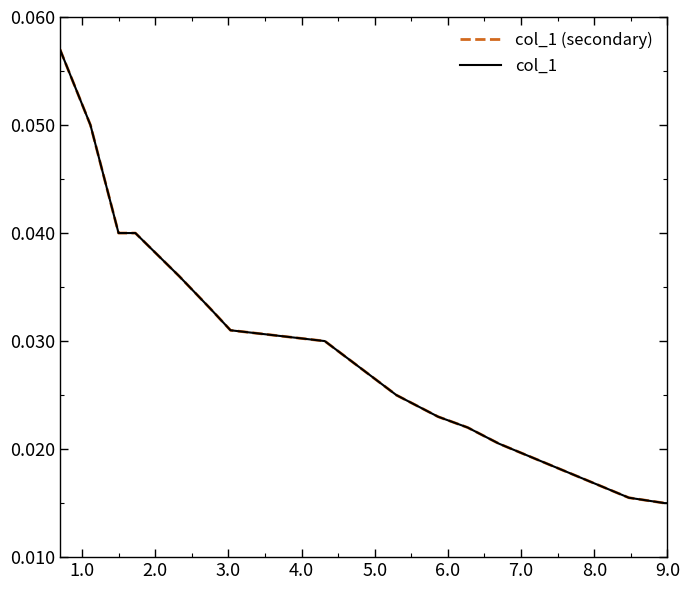

Rank the series by their maximum value, from lowest to highest.

col_1 (secondary), col_1